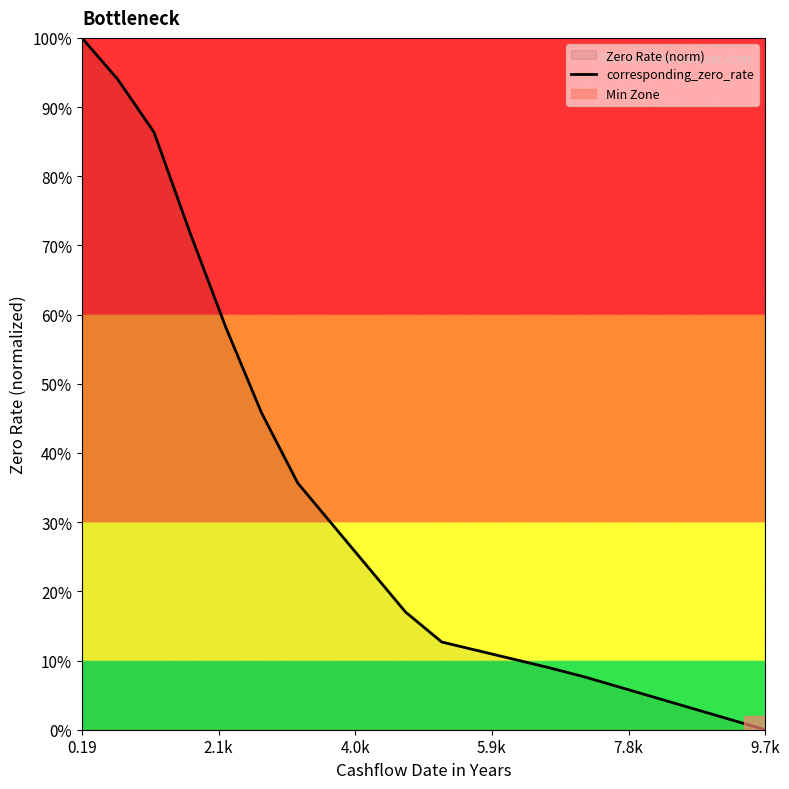

Count the number of categories in the chart.

20